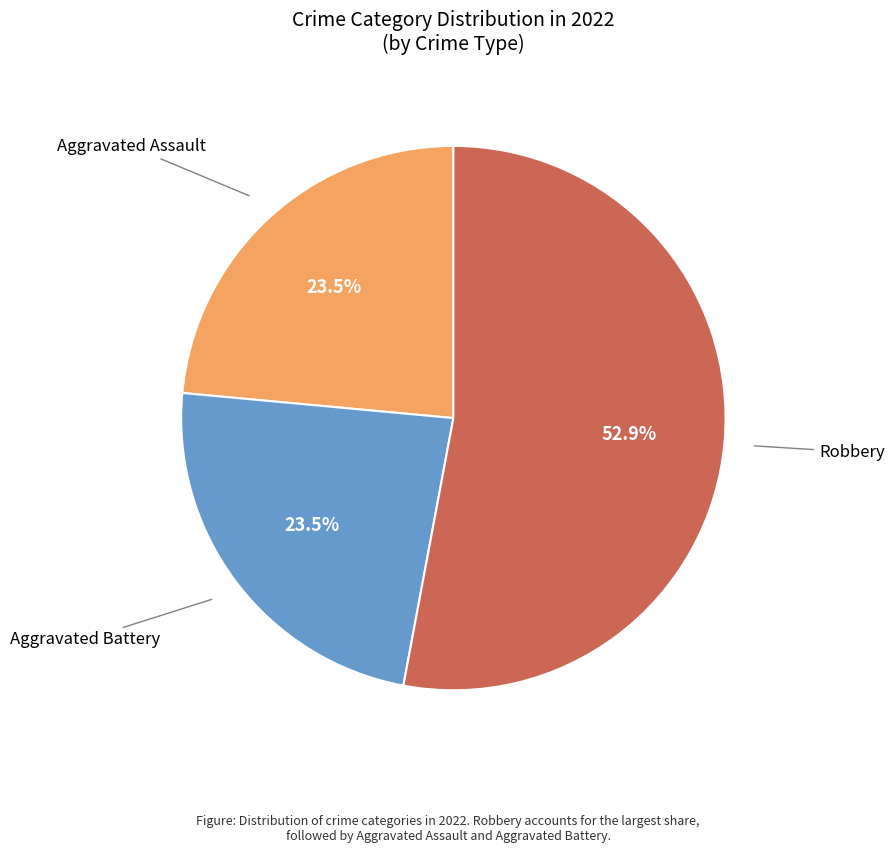

Is there a majority slice in this chart?

Yes